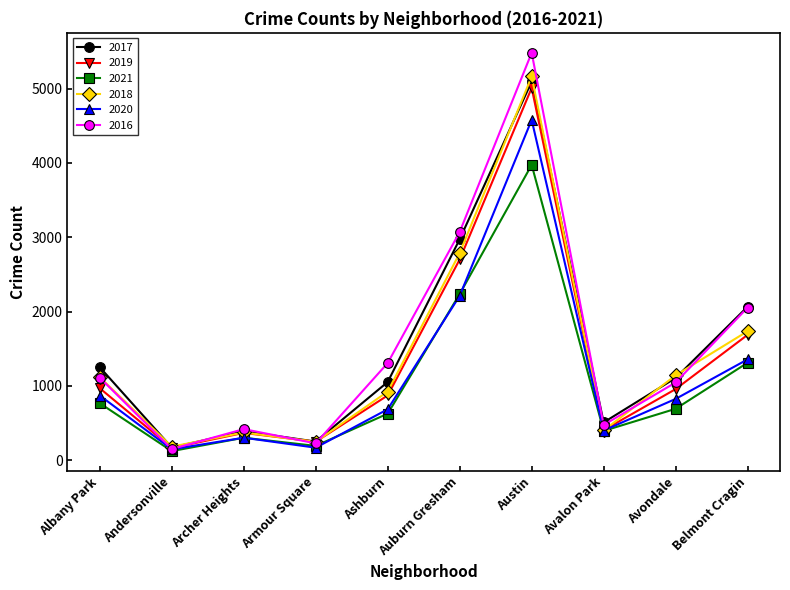

What is the maximum value shown in the chart?

5481